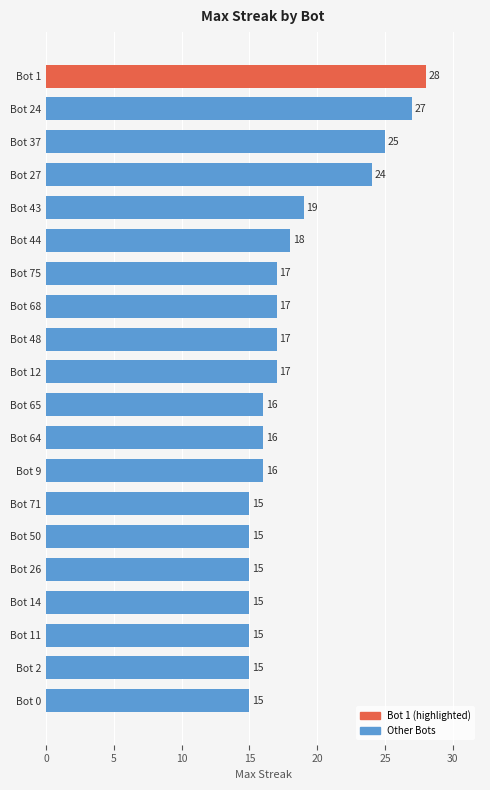

What is the smallest value displayed?

15